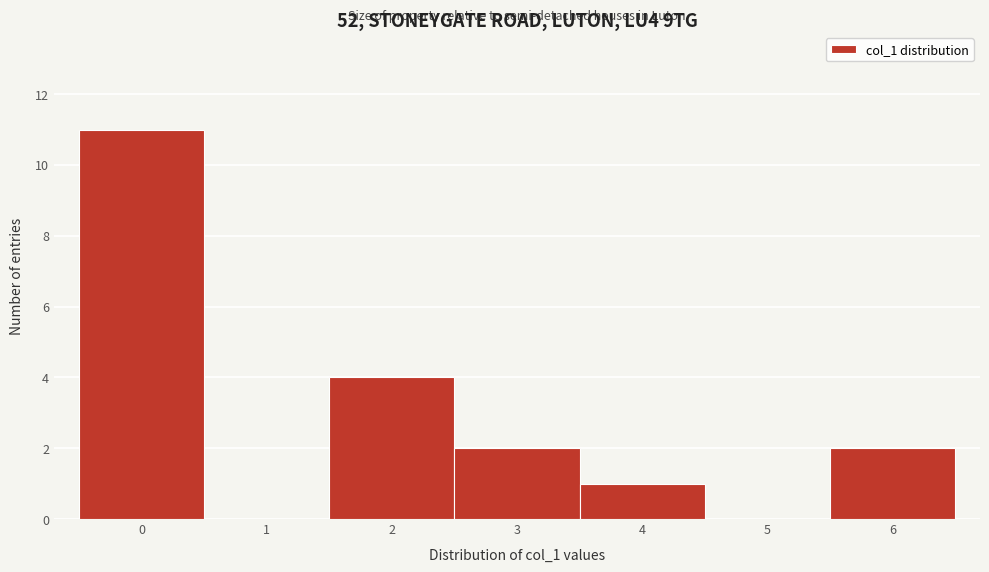

How tall is the bar that spans 2.5 to 3.5 on the x-axis? The values are not printed on the chart, so give them approximately, as read against the axis.

2